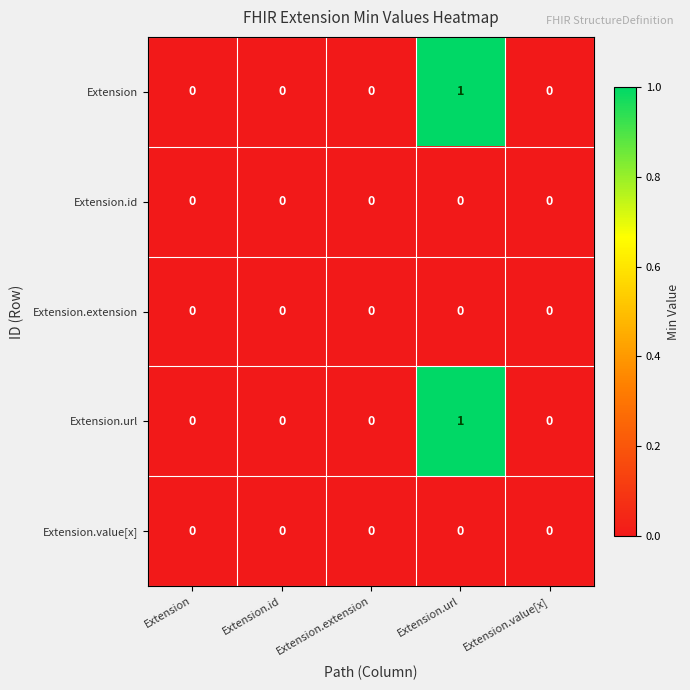

Reading left to right, what are all the values shown in this chart?

Extension: Extension=0	Extension.id=0	Extension.extension=0	Extension.url=1	Extension.value[x]=0
Extension.id: Extension=0	Extension.id=0	Extension.extension=0	Extension.url=0	Extension.value[x]=0
Extension.extension: Extension=0	Extension.id=0	Extension.extension=0	Extension.url=0	Extension.value[x]=0
Extension.url: Extension=0	Extension.id=0	Extension.extension=0	Extension.url=1	Extension.value[x]=0
Extension.value[x]: Extension=0	Extension.id=0	Extension.extension=0	Extension.url=0	Extension.value[x]=0